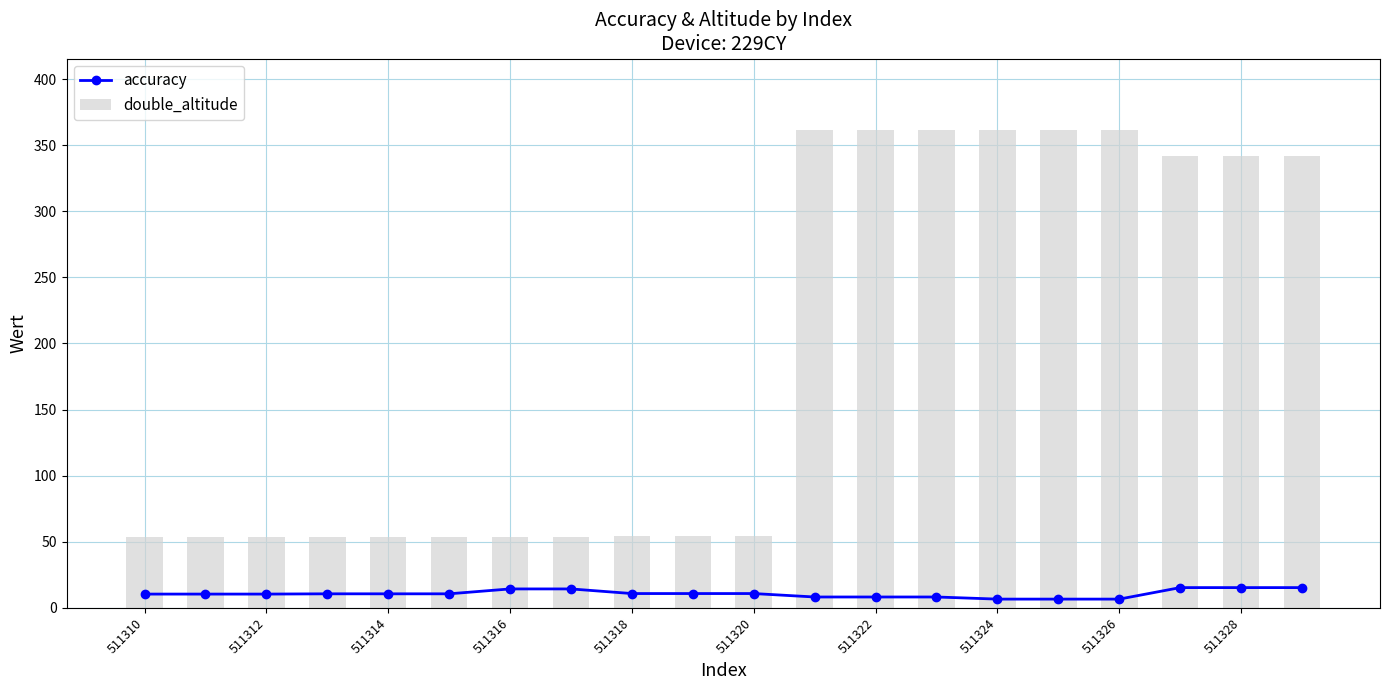

True or false: double_altitude has a value of 160.1 at 15.

False